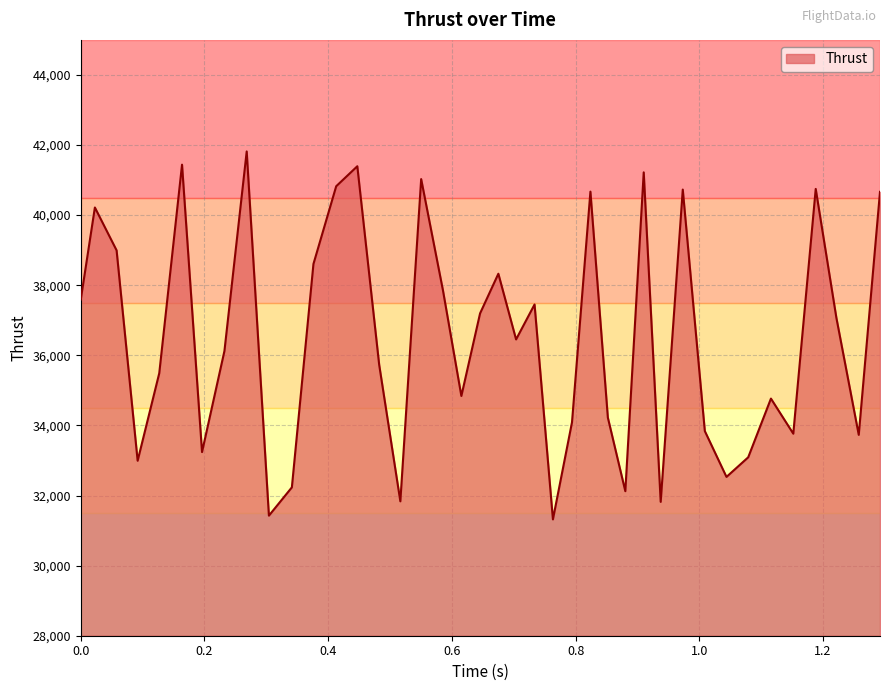

How many lines are shown in the chart?

1